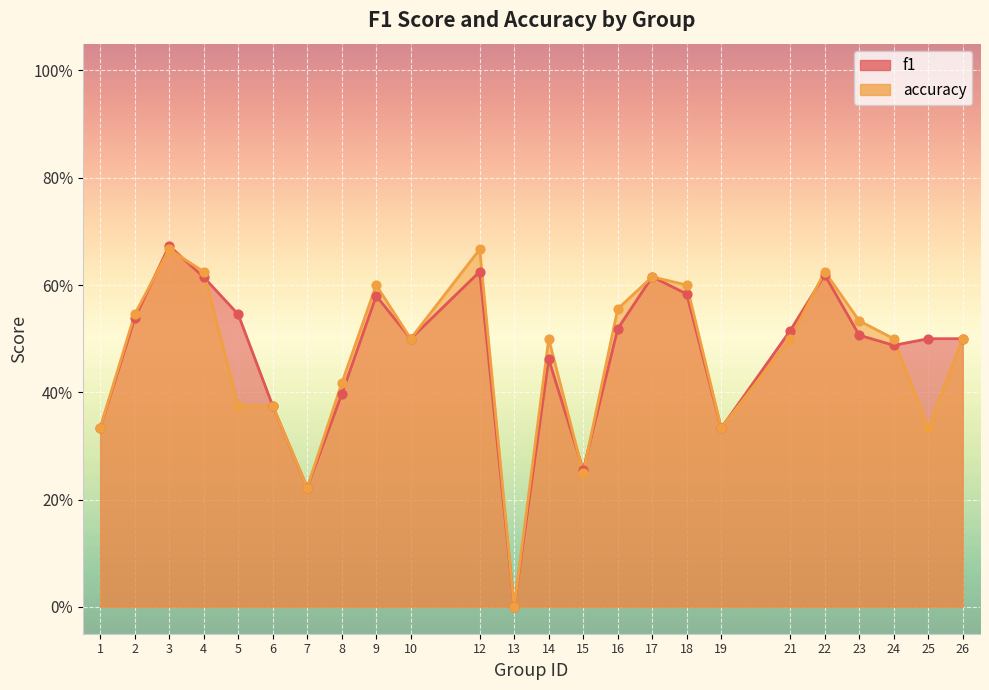

Which series has the largest Y range (max minus min)?

f1